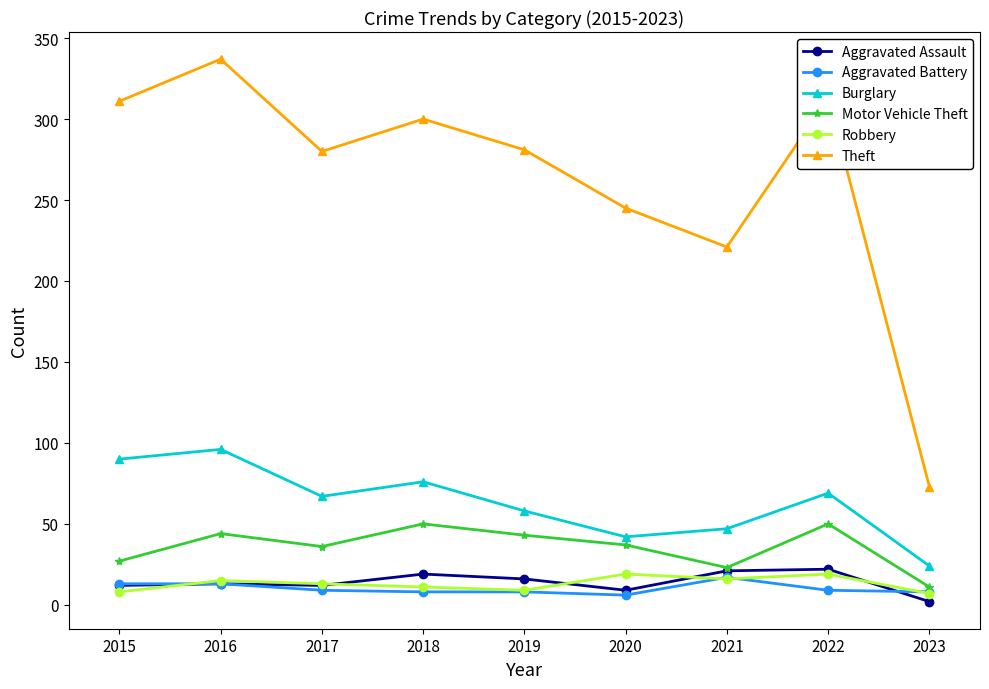

Read the Burglary value at 2016, to the nearest 5.

95